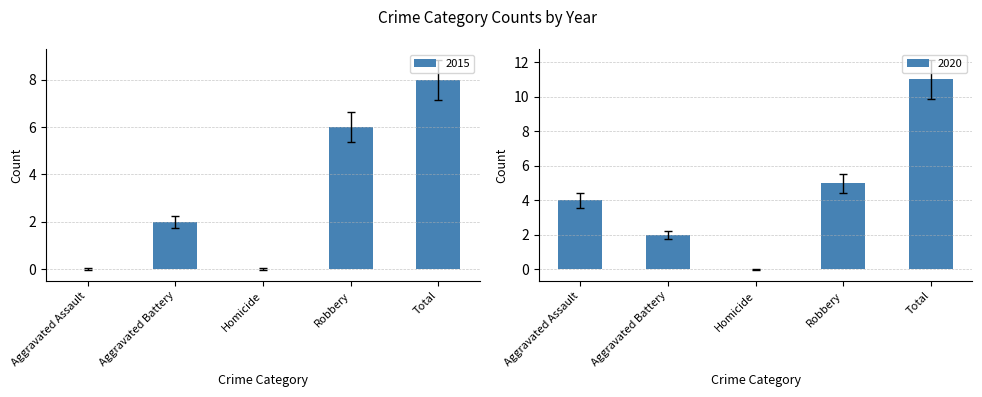

Does the chart contain stacked bars?

No